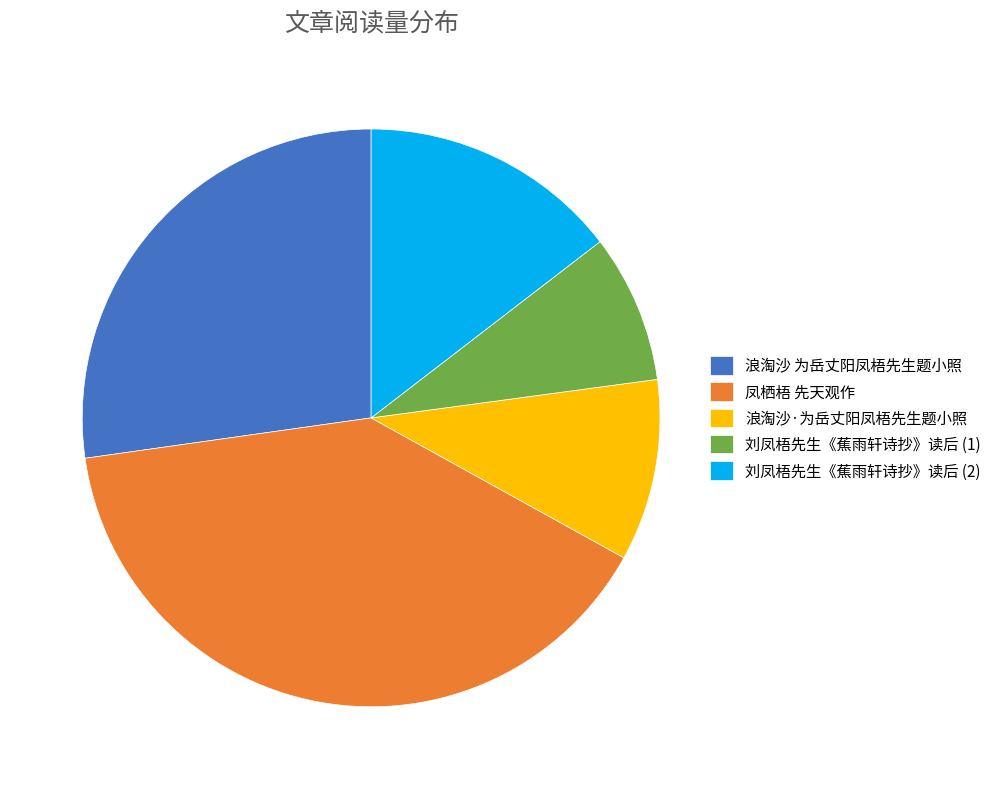

Count the number of slices in the pie.

5